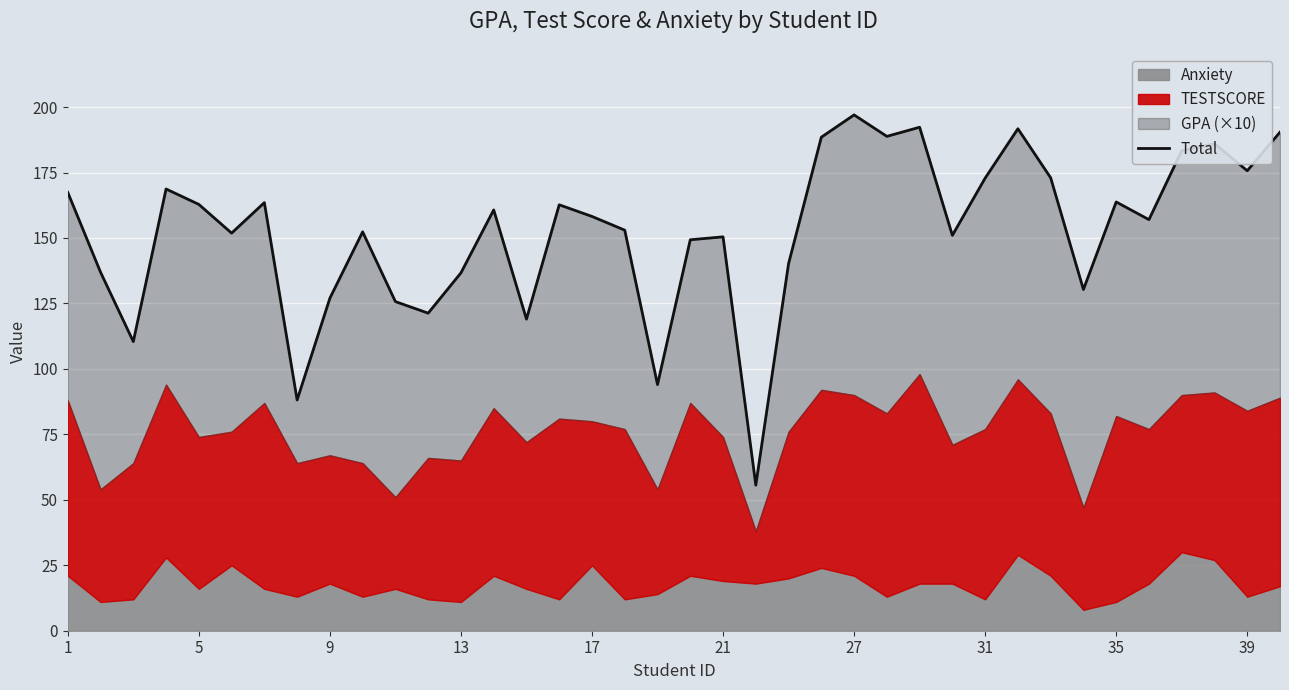

Reading left to right, what are all the values shown in this chart?

167.4	136.9	110.4	168.7	162.8	151.8	163.5	88.1	127.0	152.3	125.7	121.3	136.7	160.7	119.0	162.7	158.2	153.0	94.0	149.3	150.4	55.6	140.2	188.5	197.0	188.8	192.3	151.0	172.9	191.7	173.0	130.3	163.8	157.0	183.3	186.0	175.7	190.4